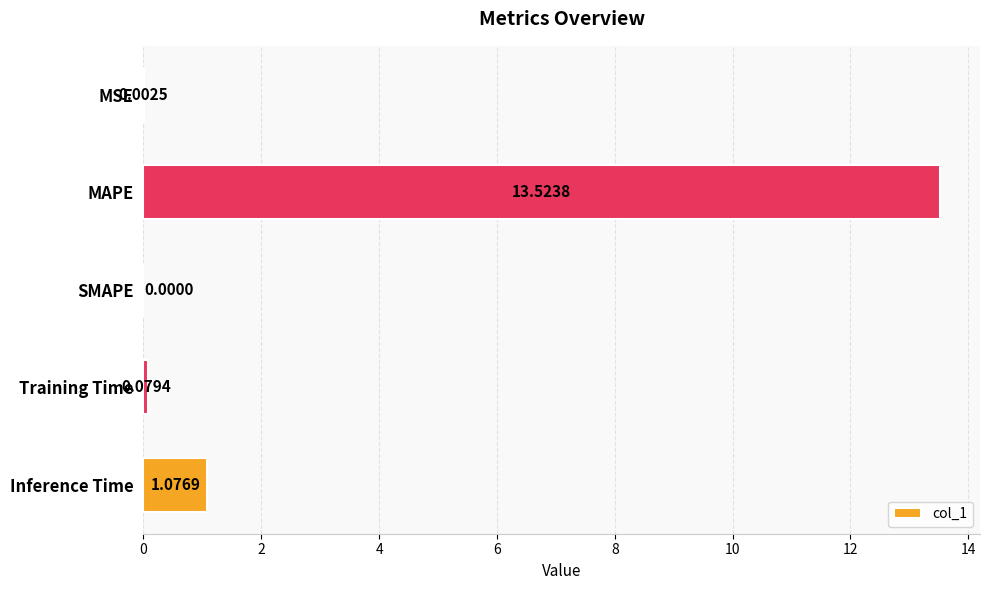

Which label corresponds to the largest value in the chart?

MAPE